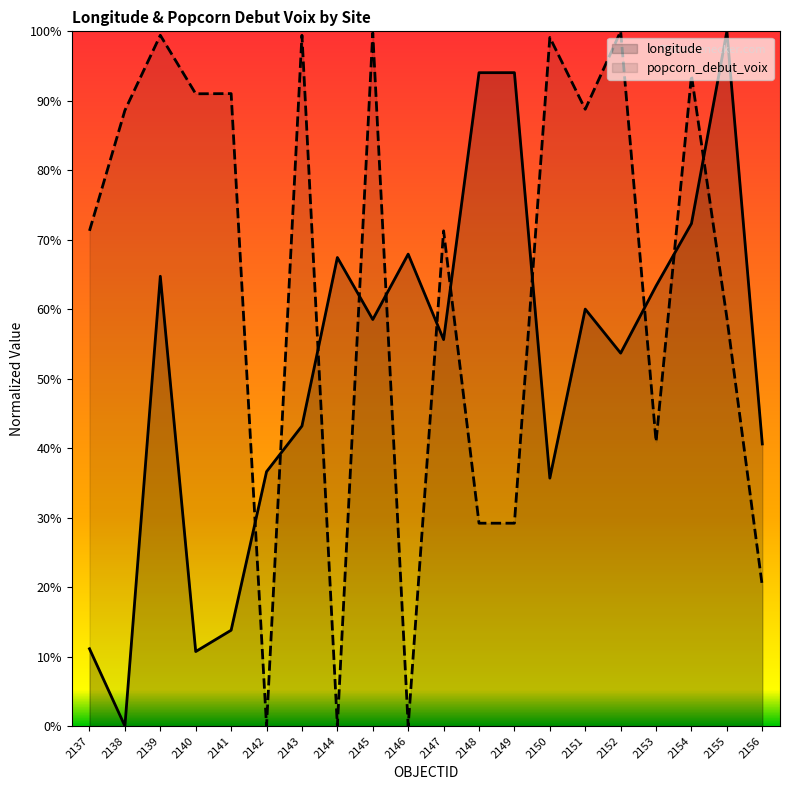

List the series in order of their overall mean, lowest first.

longitude, popcorn_debut_voix